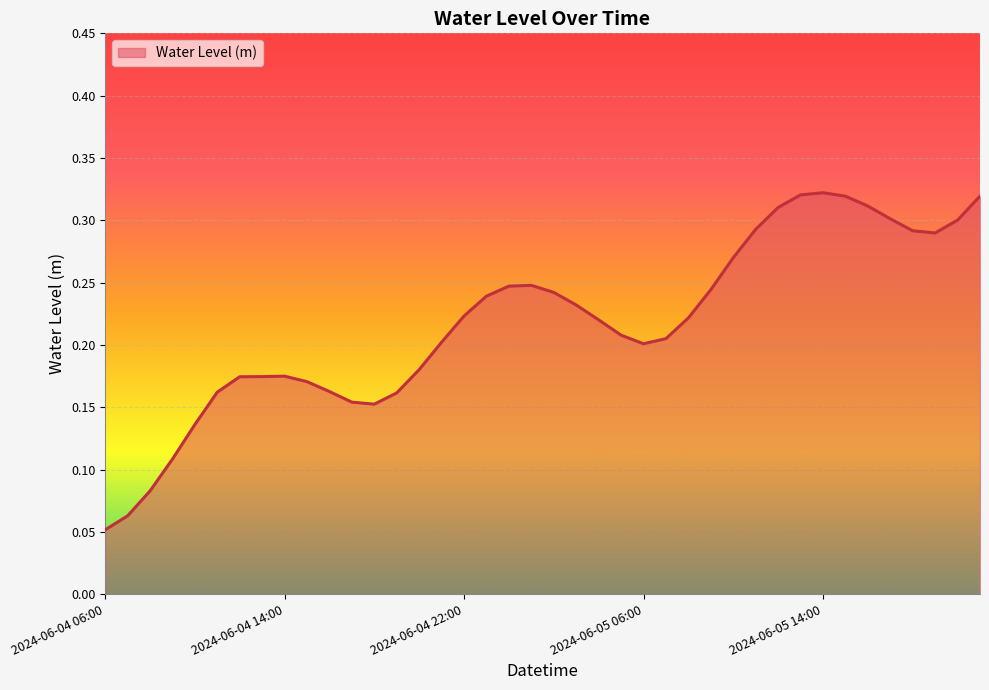

Does the chart display data point markers on the line(s)?

No